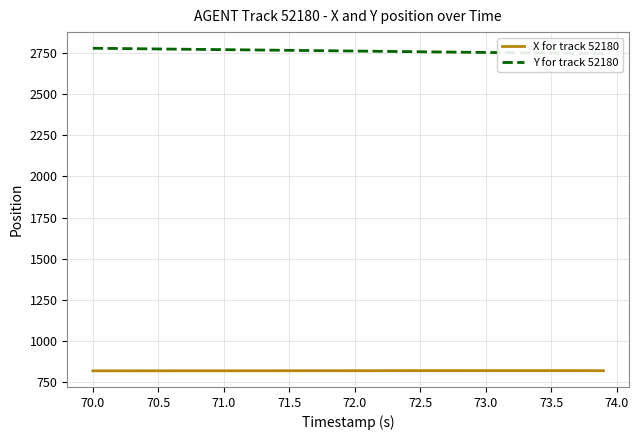

What is the minimum value for X for track 52180?

818.8